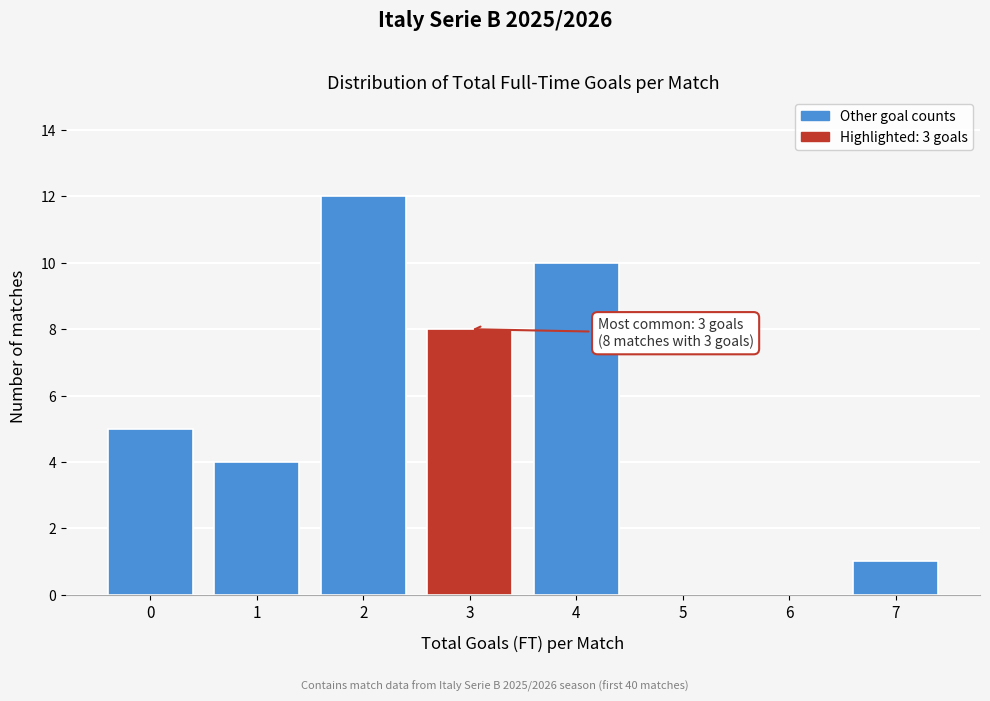

Reading left to right, extract all data points from this chart.

0=5	1=4	2=12	3=8	4=10	5=0	6=0	7=1